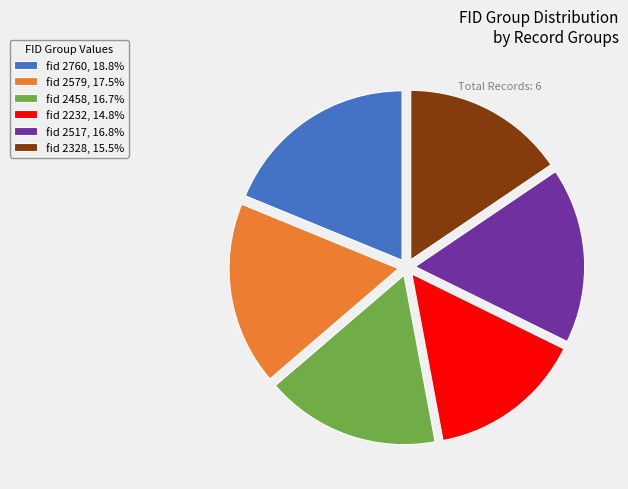

What is the ratio of the value at fid 2232, 14.8% to the value at fid 2458, 16.7%?

0.9